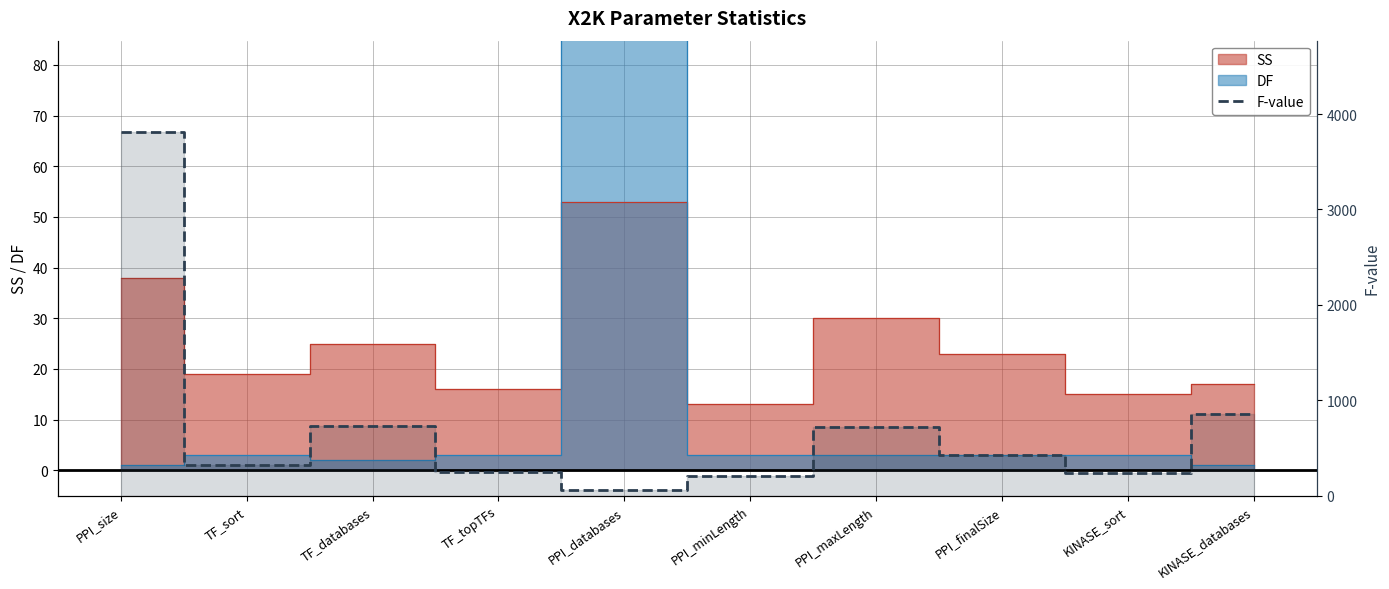

Reading left to right, transcribe all the data shown in this chart.

3815	319	734	250	59	202	721	429	235	855